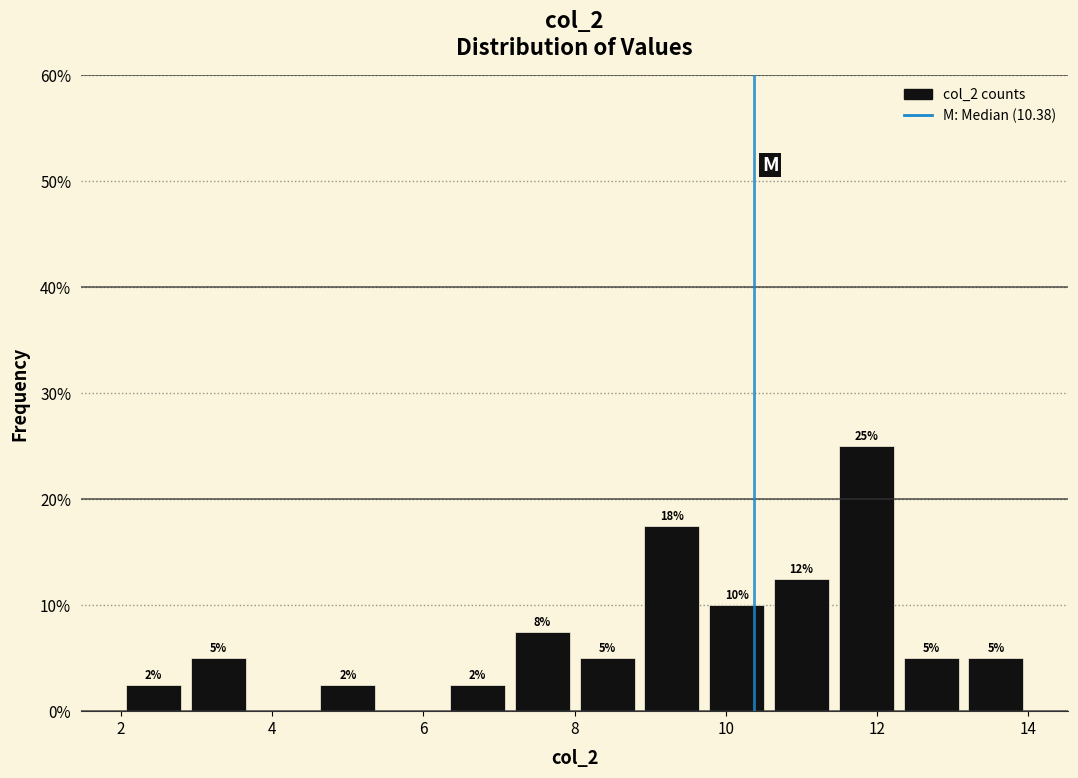

Which range on the x-axis has the tallest bar?

11.4 to 12.2